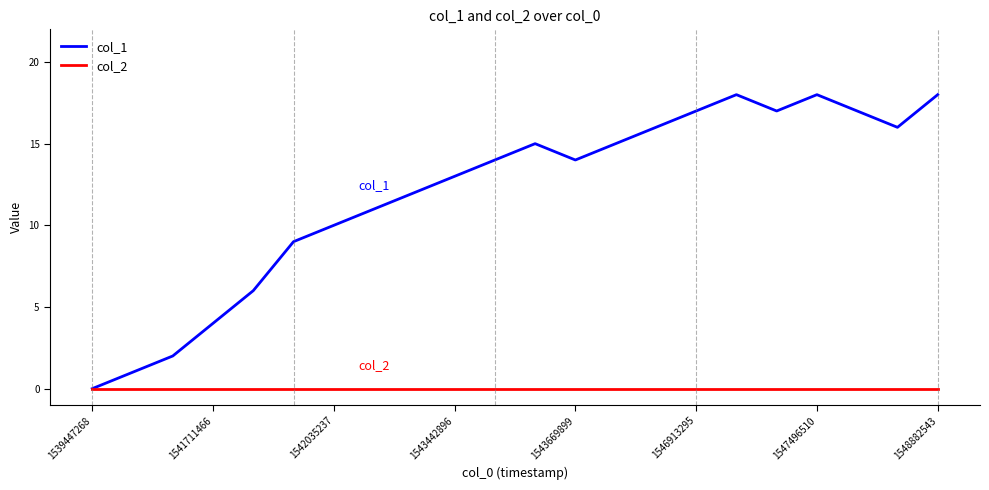

Which series has the largest range (max minus min)?

col_1